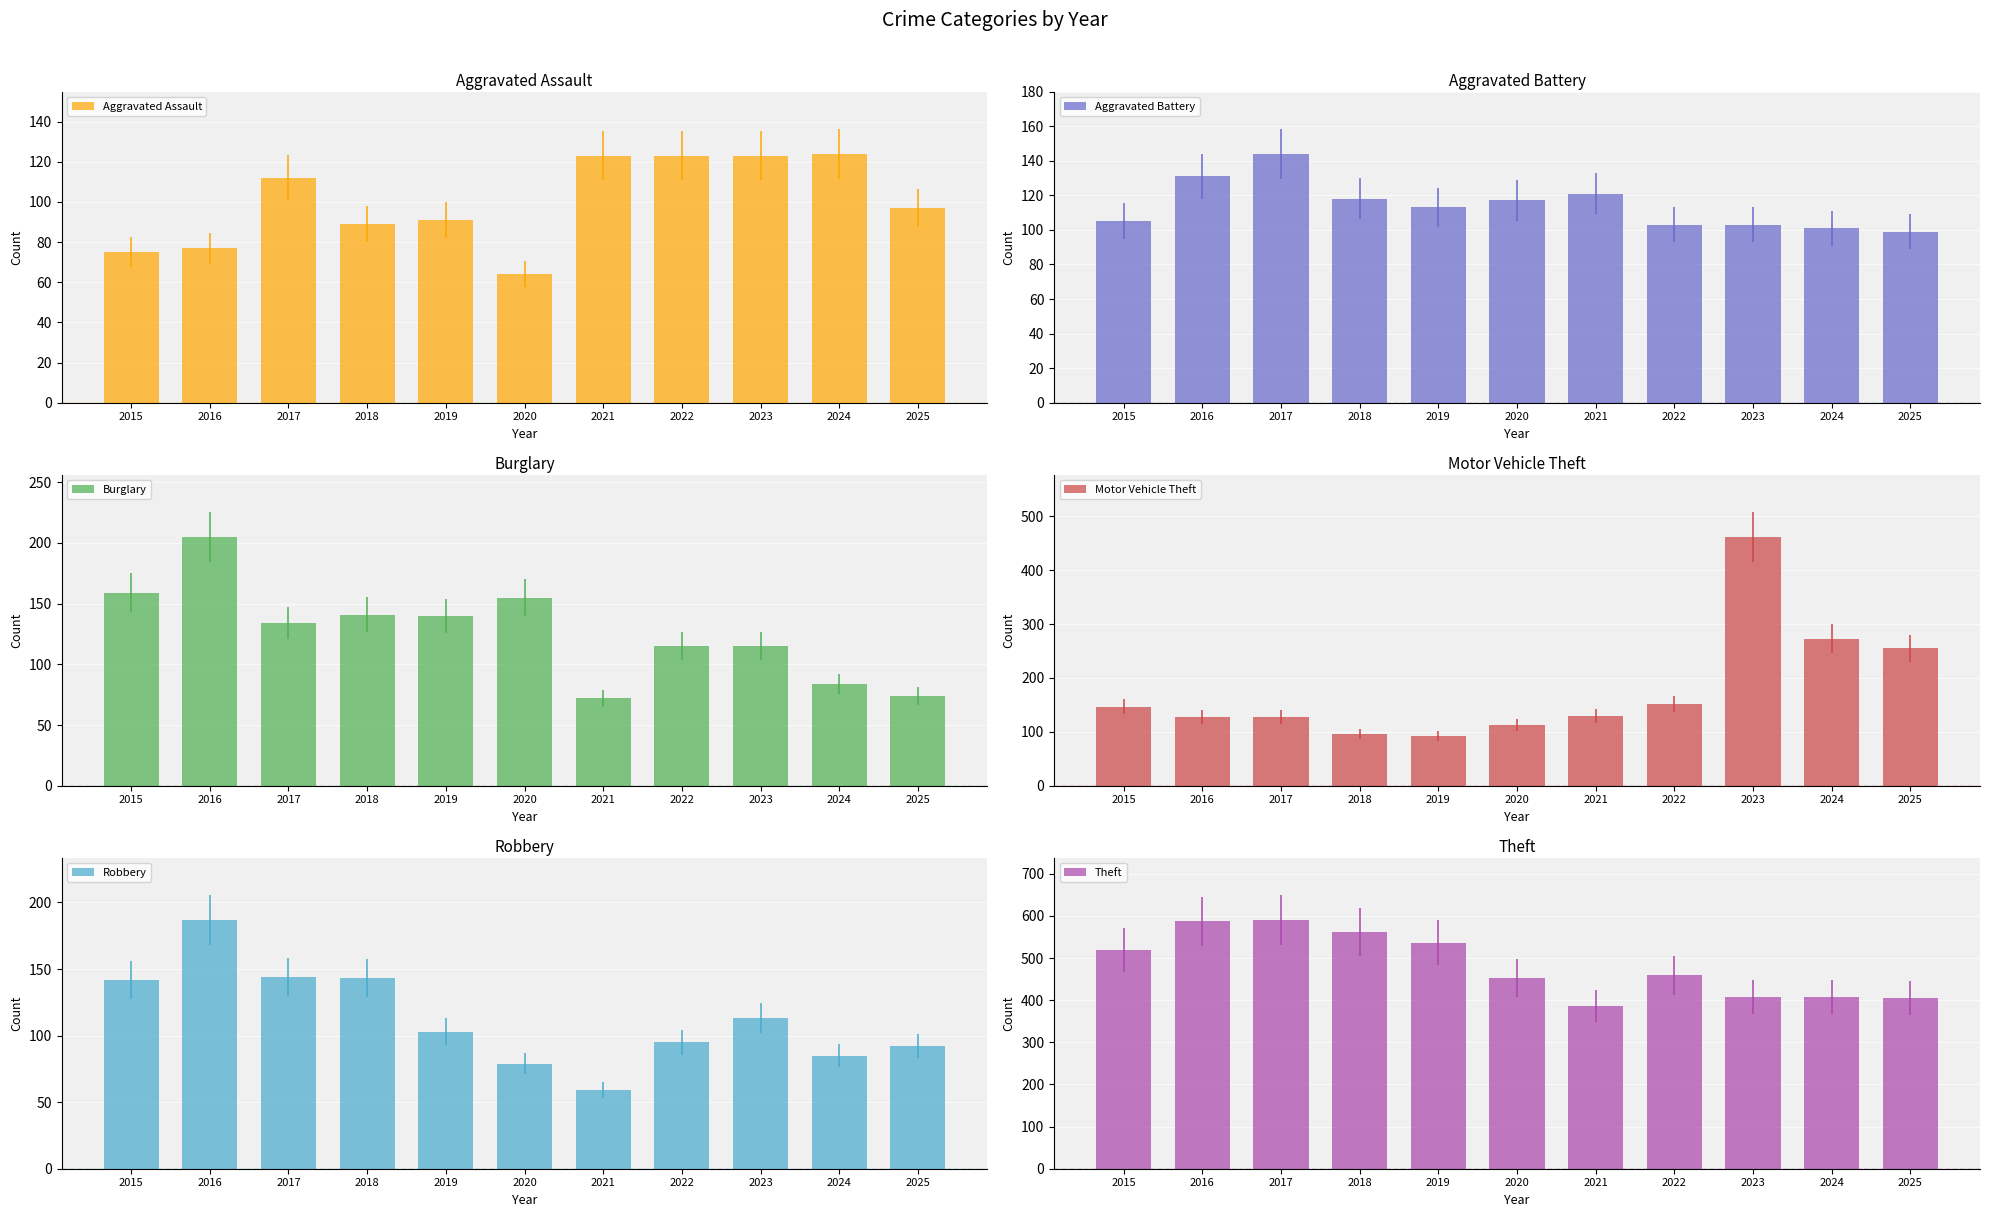

What is the highest value of the Motor Vehicle Theft series?

462